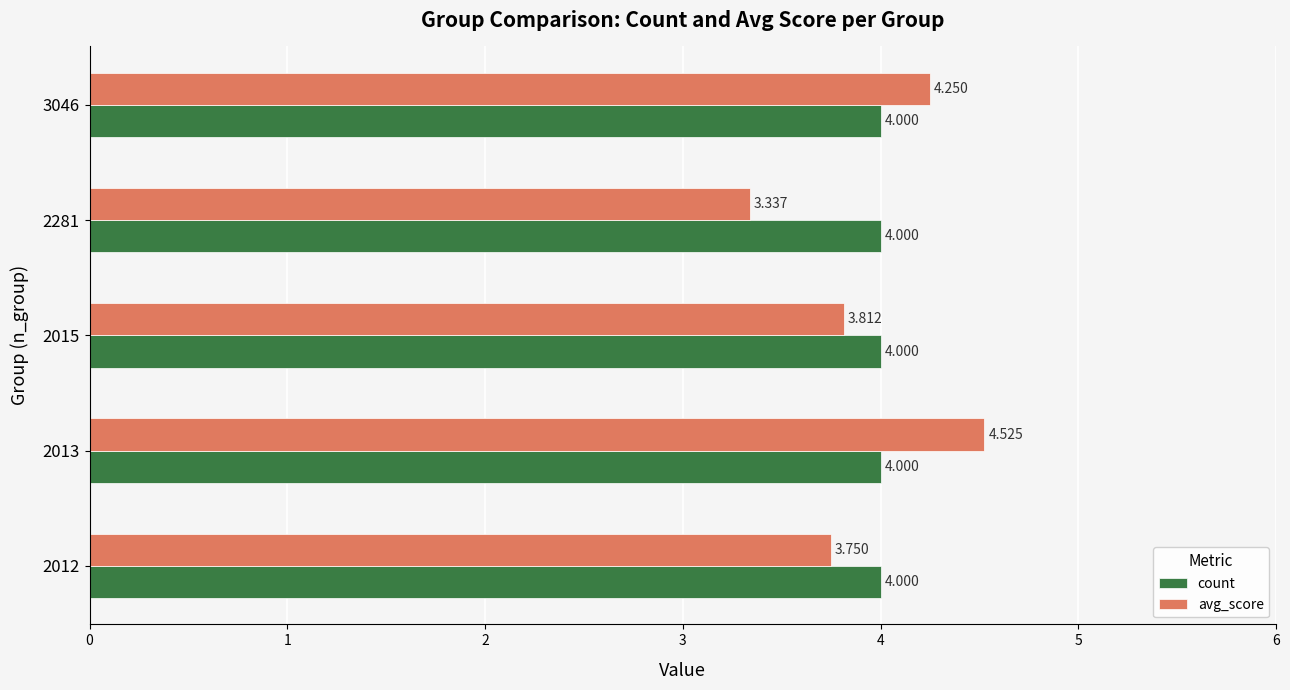

At 3046, list the series in order from smallest to largest.

count, avg_score